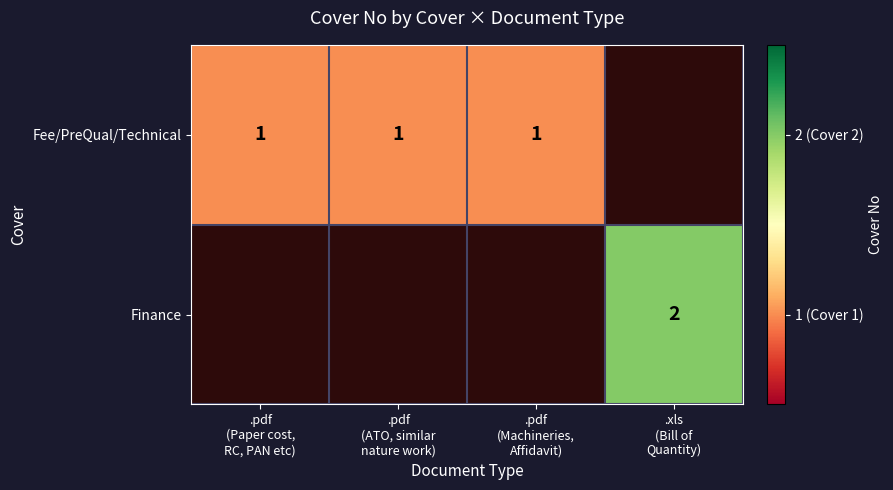

How many distinct data groups are displayed?

2